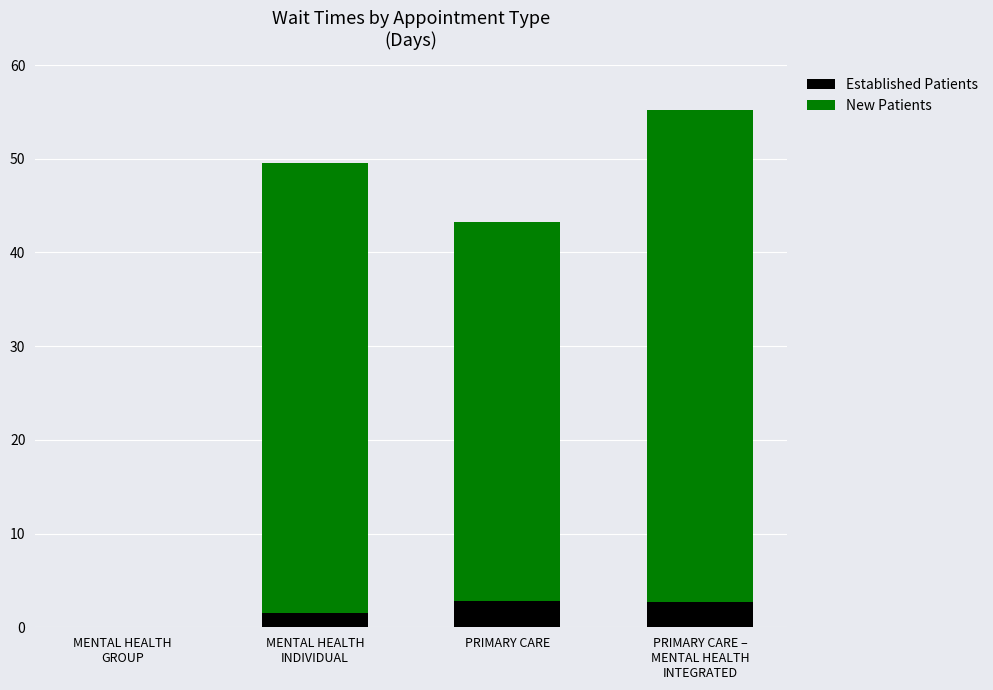

What is the sum of all Established Patients values?

7.0